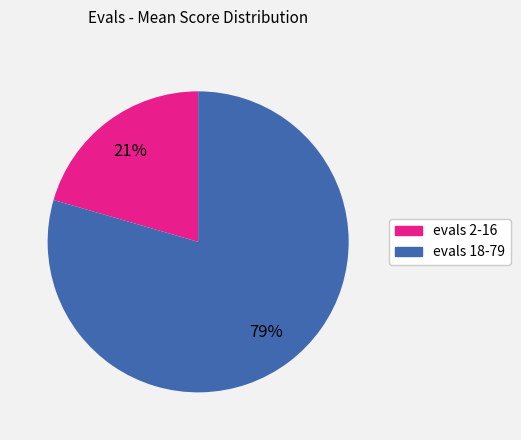

Is there any slice that represents more than half of the pie?

Yes